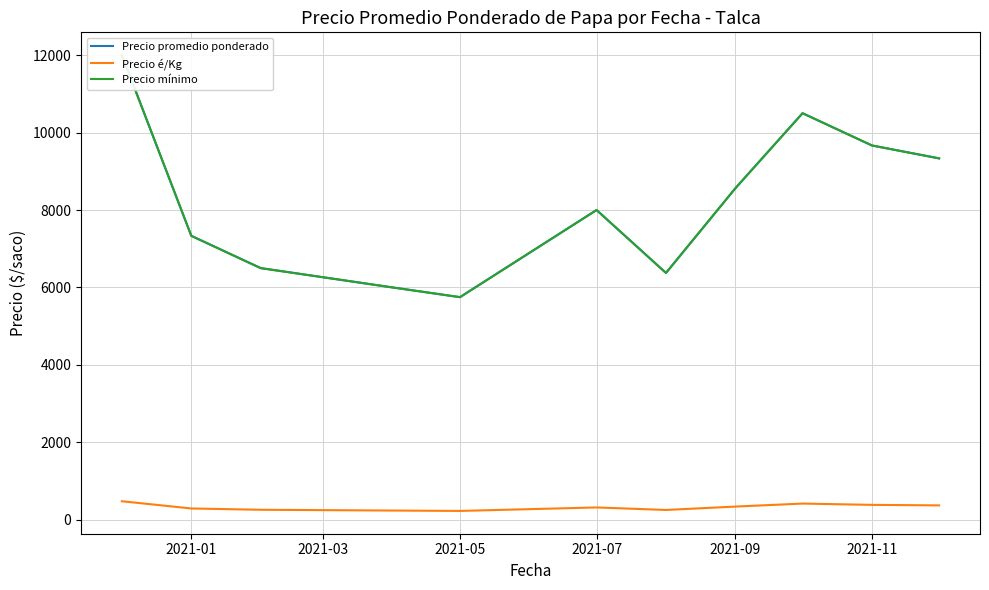

What is the maximum value for Precio é/Kg?

480.0